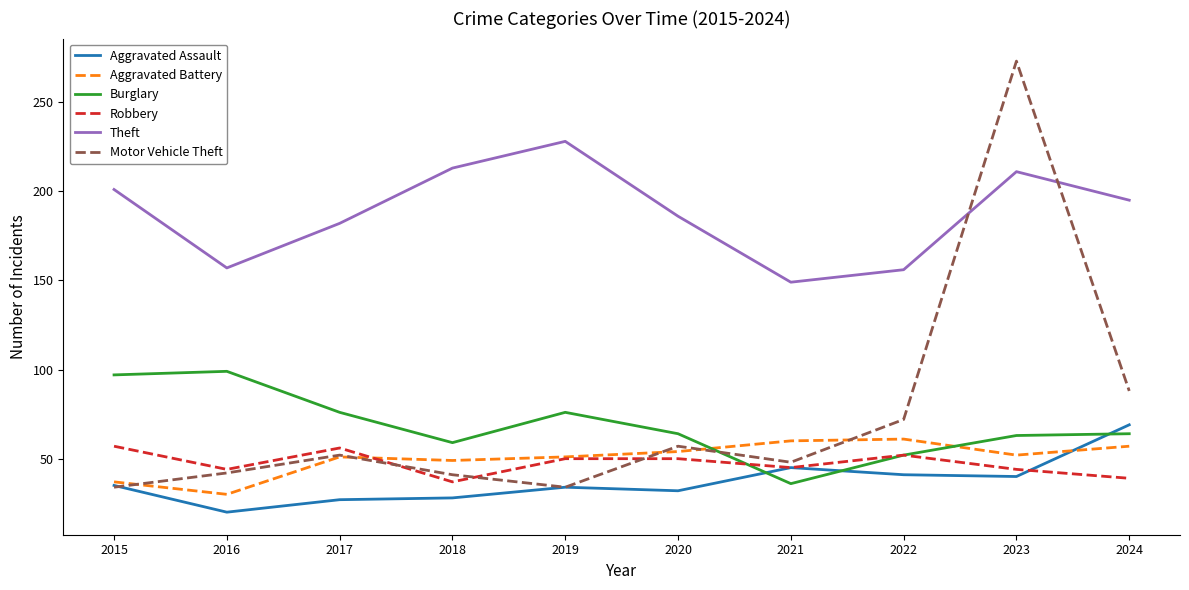

True or false: Robbery and Burglary intersect in this chart.

True